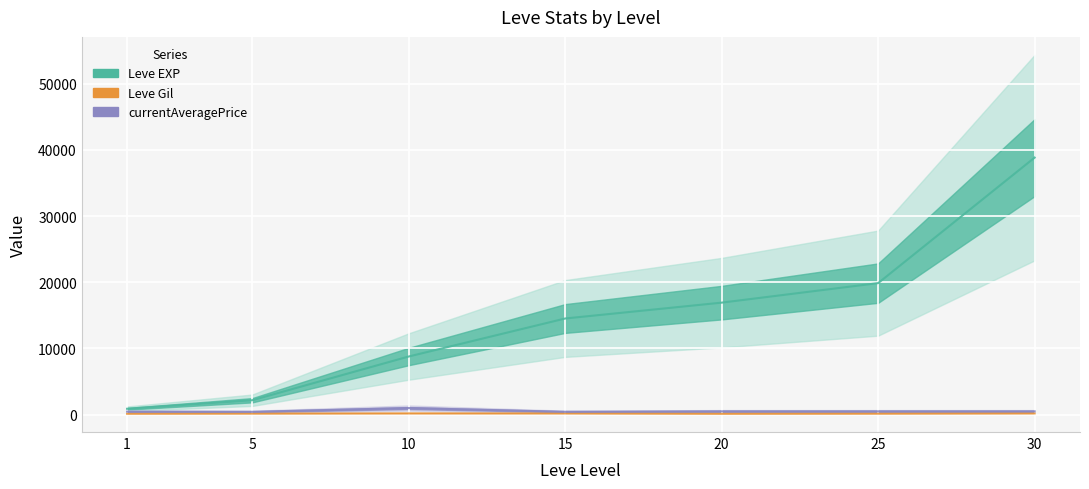

At how many categories does at least one series exceed 13999?

4